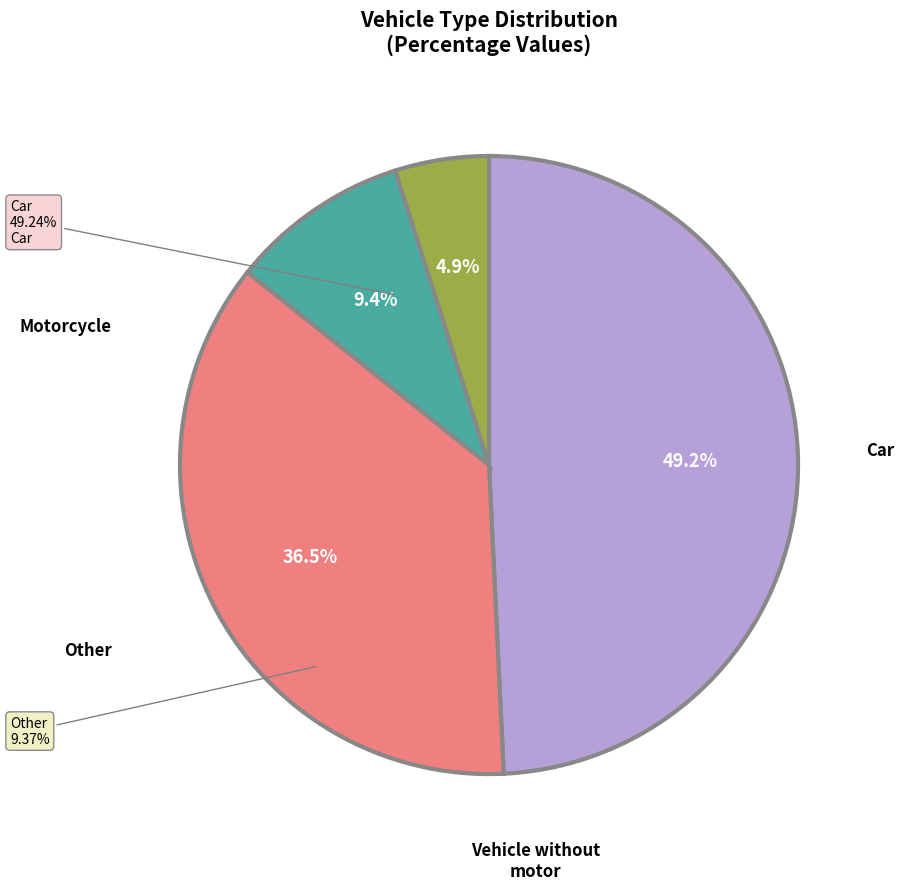

What is the largest slice in the pie chart?

Vehicle_type_Car